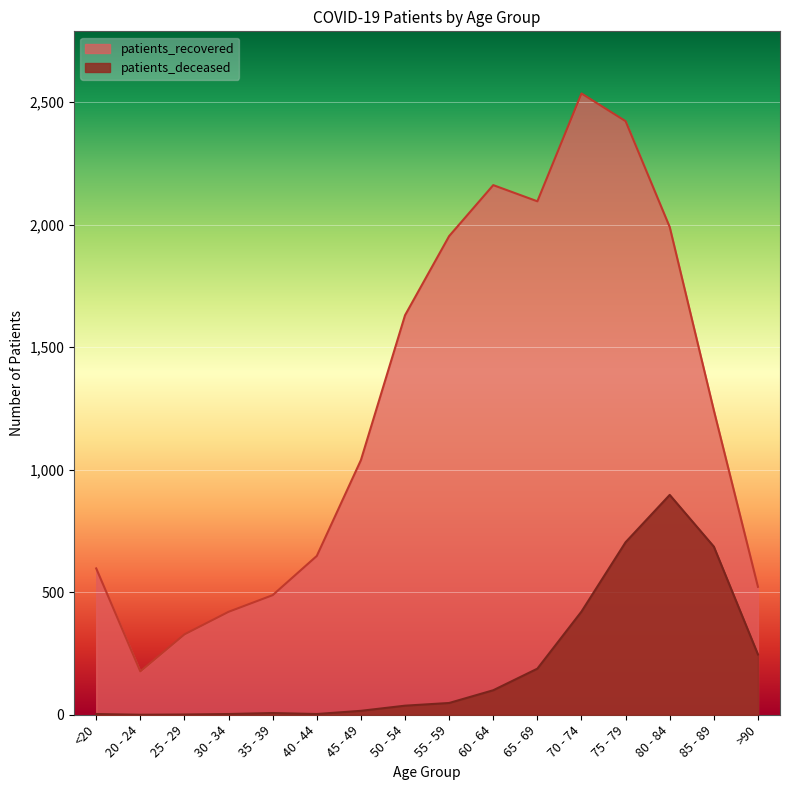

Is the value of patients_recovered at 30 - 34 greater than the value of patients_deceased at 80 - 84?

No